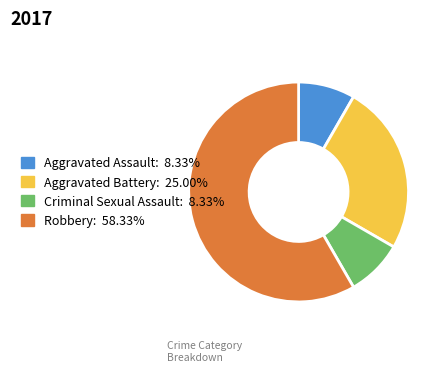

What is the majority slice?

Robbery